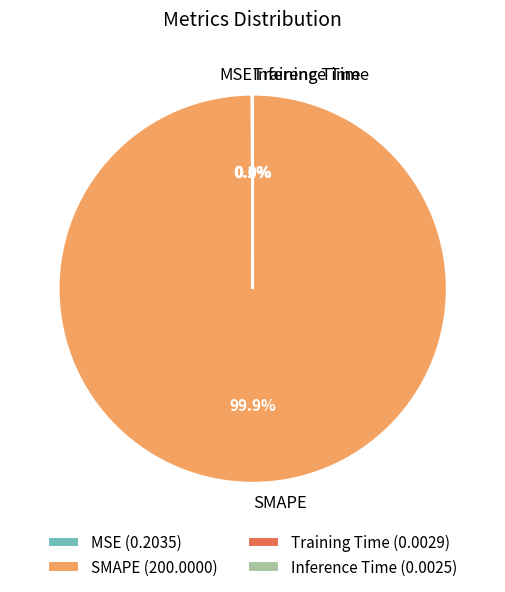

How much of the chart is everything except SMAPE?

0.1%